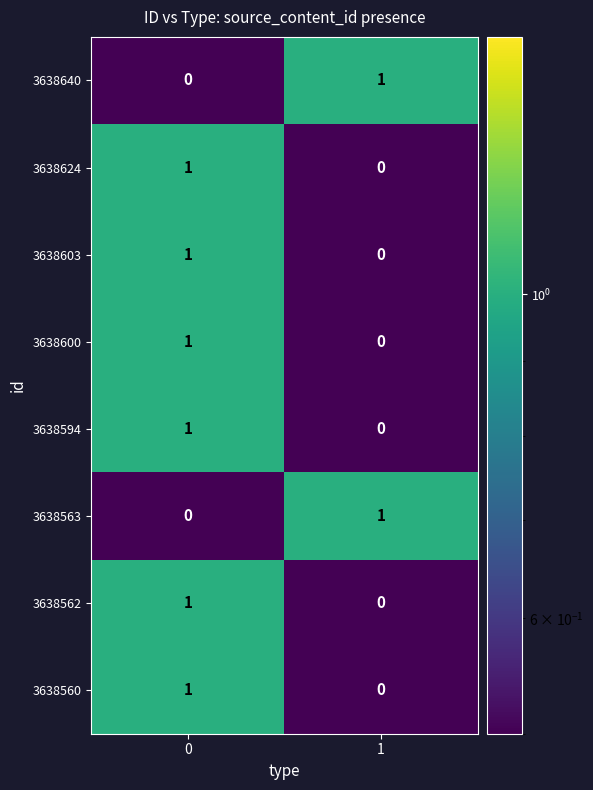

The 3638640 series shows 0 at 0. True or false?

True